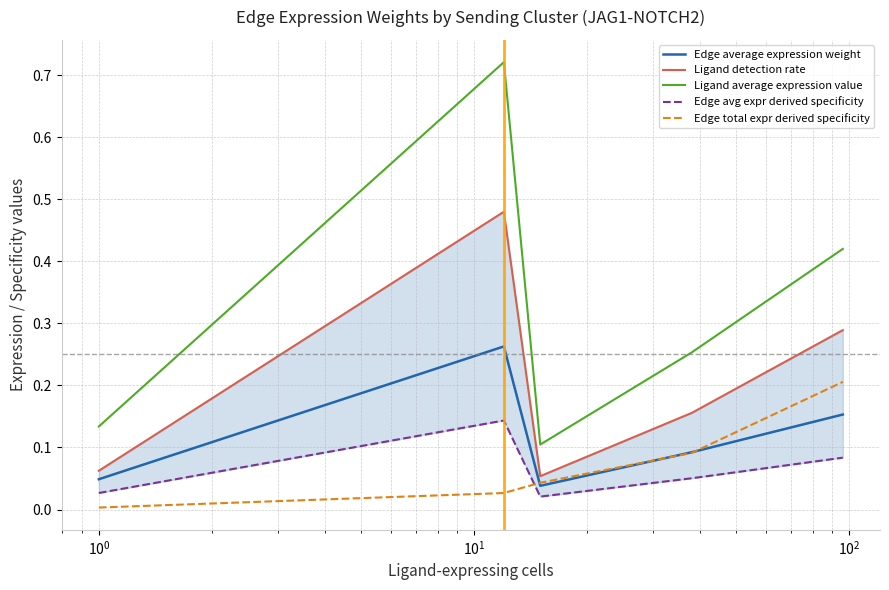

At which label is Edge avg expr derived specificity closest to 0?

$\mathdefault{10^{0}}$